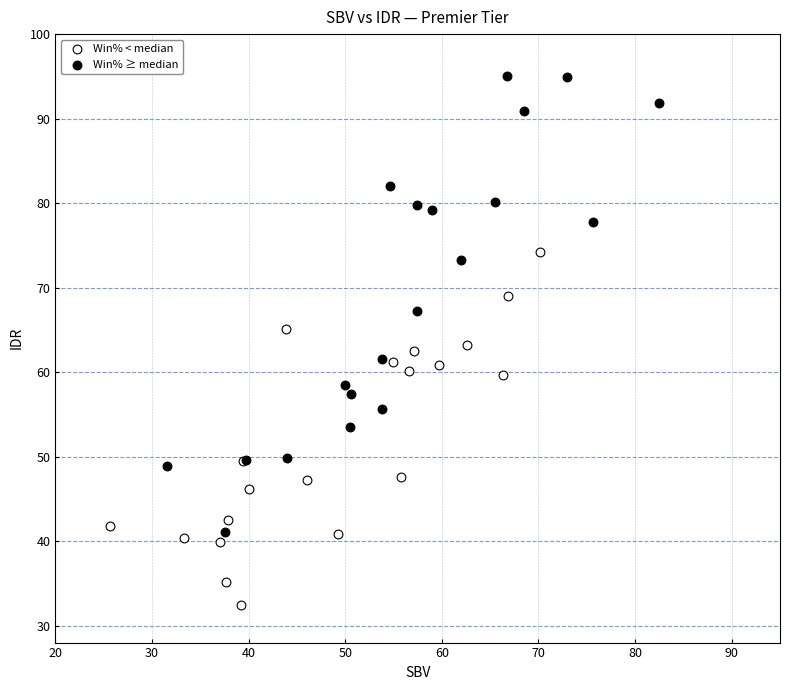

Which series reaches the minimum Y coordinate?

Win% < median